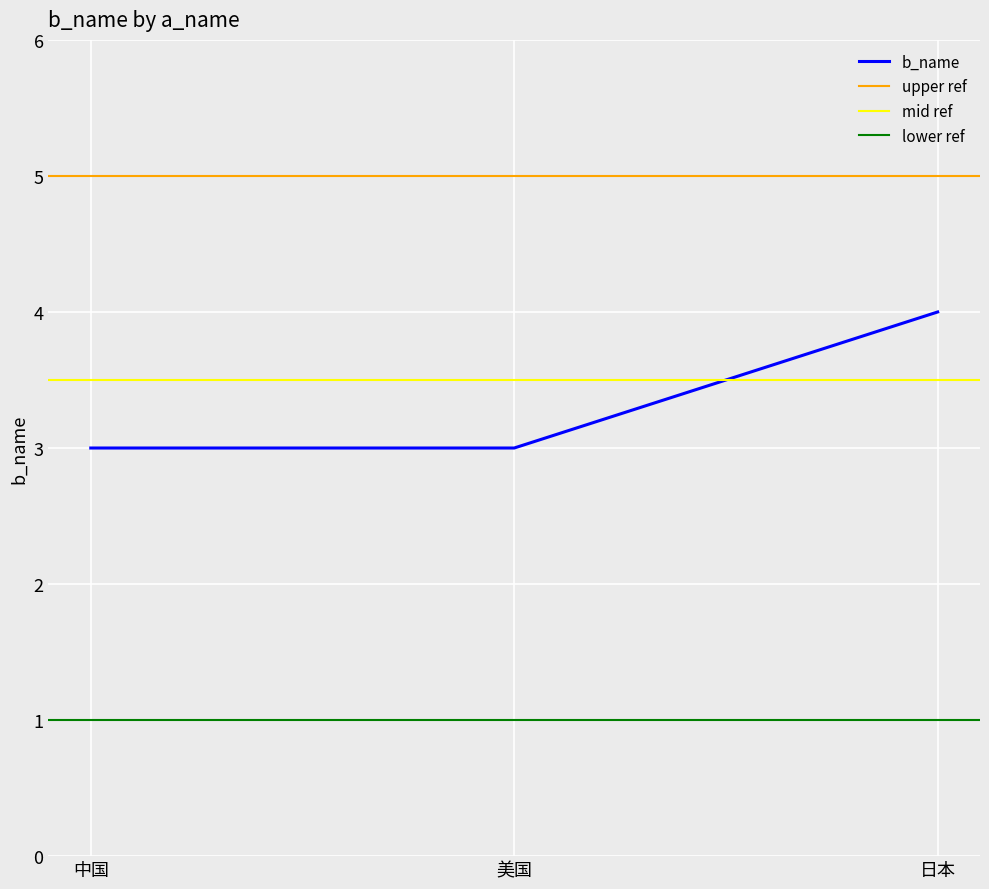

At which category does the chart reach its minimum across all series?

中国